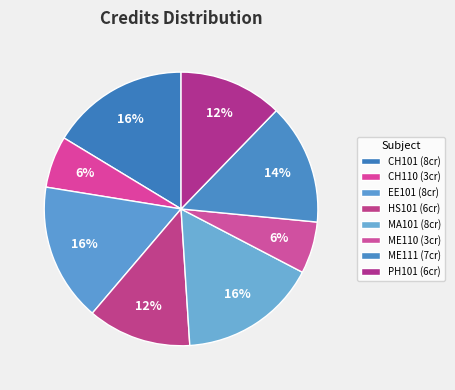

Count the number of slices in the pie.

8